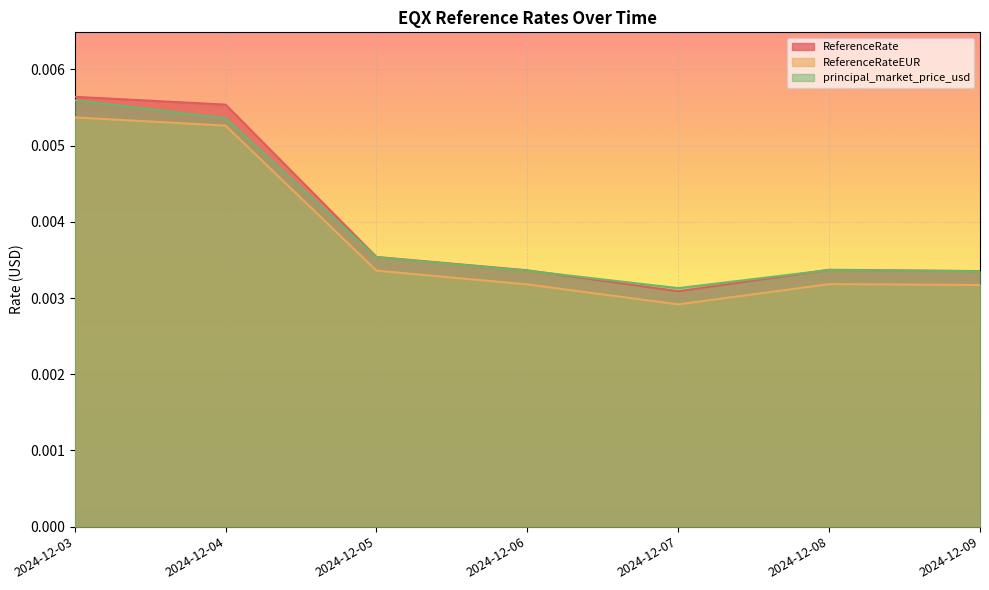

At which category is the sum across all series the highest?

2024-12-03